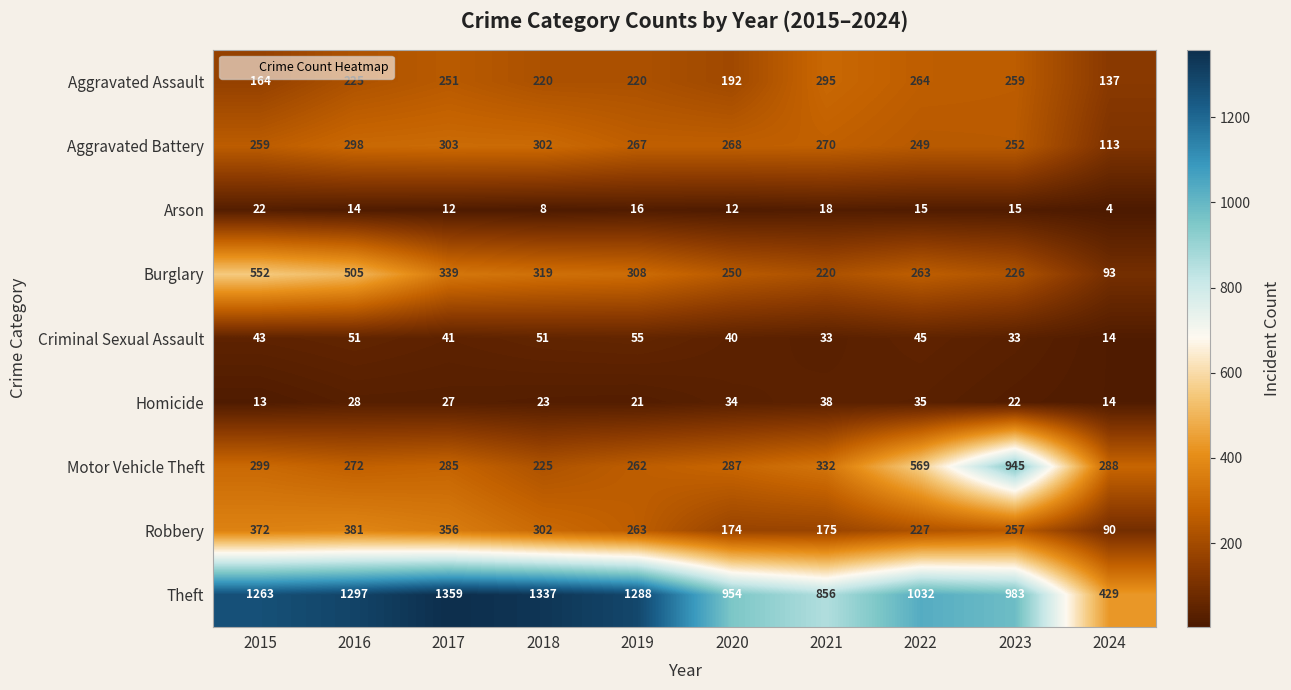

Which series has the largest total across all categories?

Theft